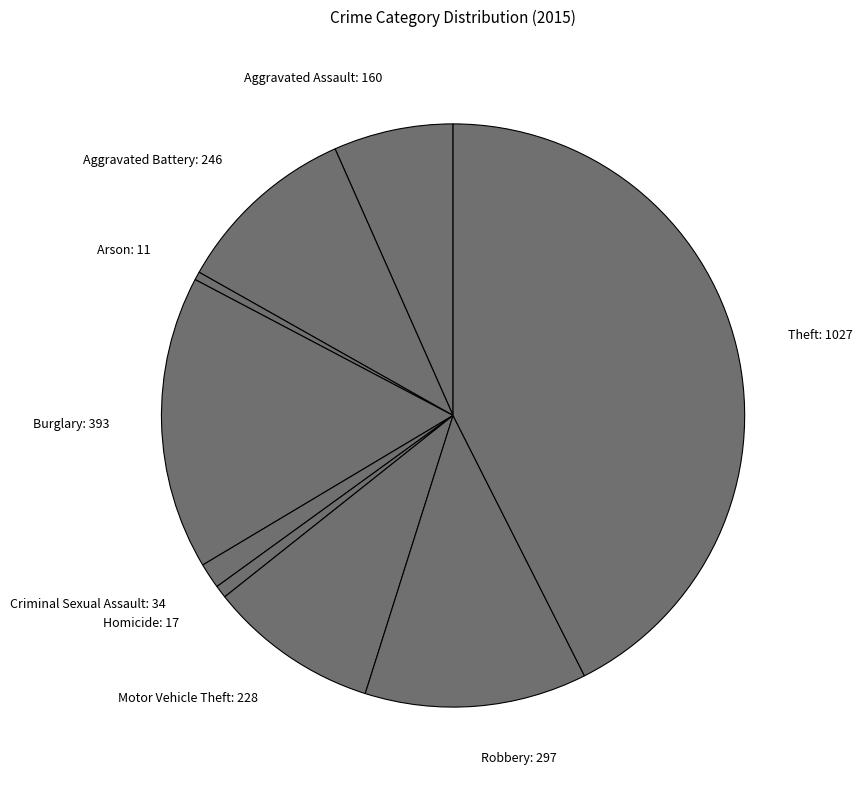

Which slice is the largest?

Theft